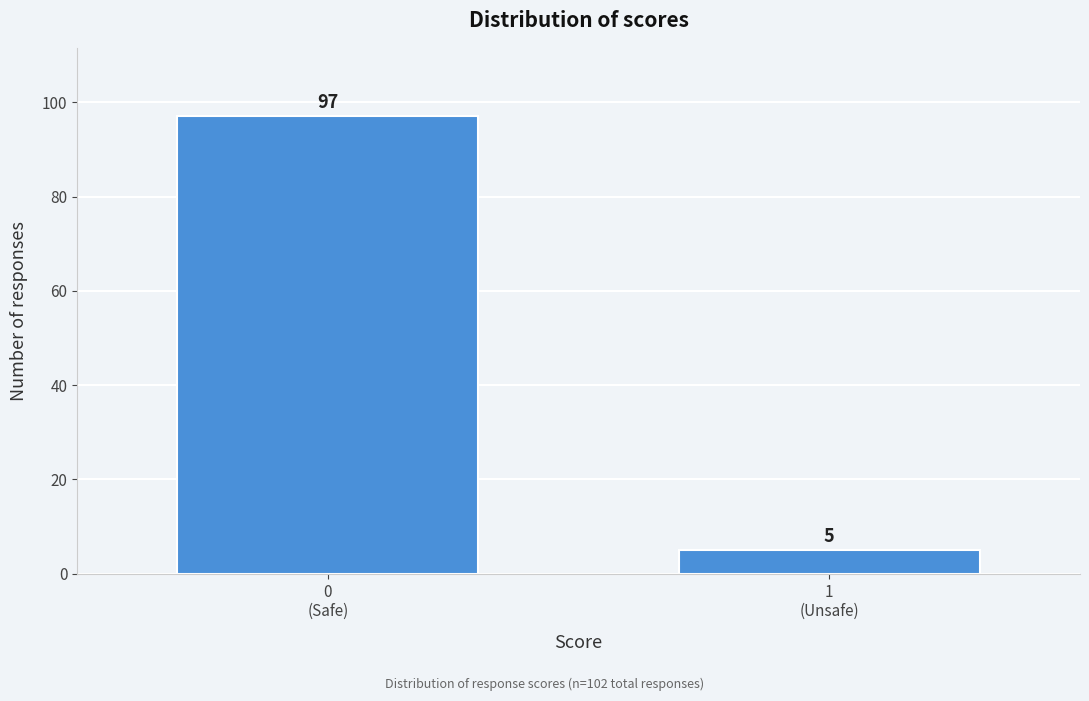

Reading right to left, extract all data points from this chart.

5	97